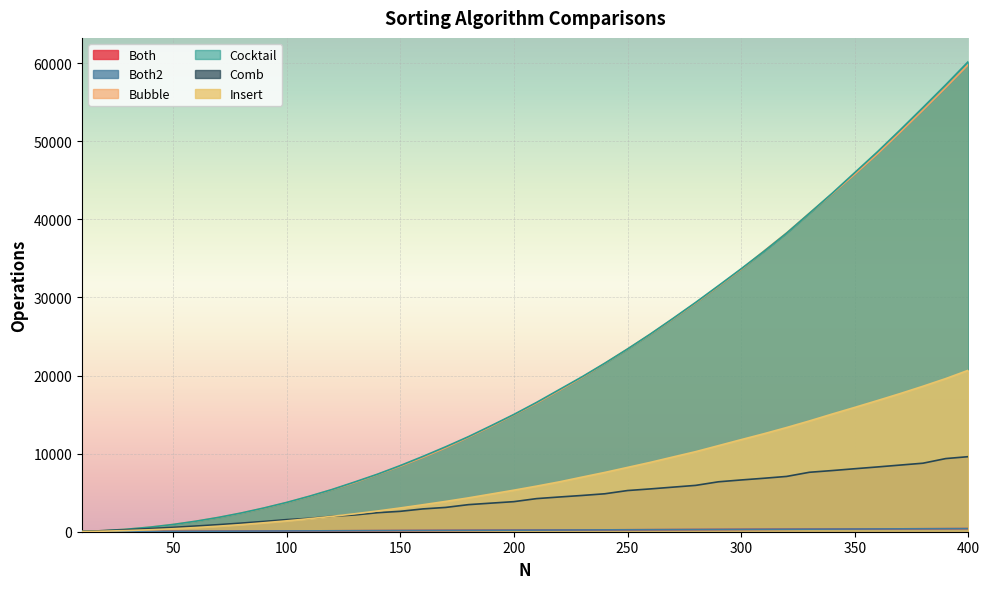

What is the sum of all Comb values?

170557